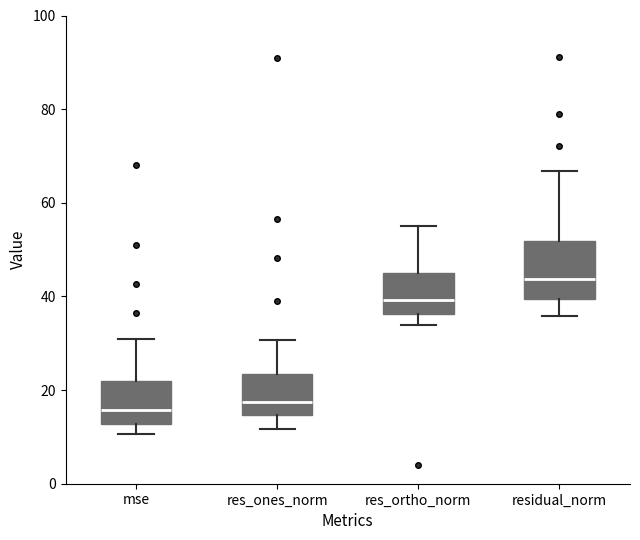

Where does the median line of the box for res_ones_norm sit on the y-axis? The values are not printed on the chart, so give them approximately, as read against the axis.

18